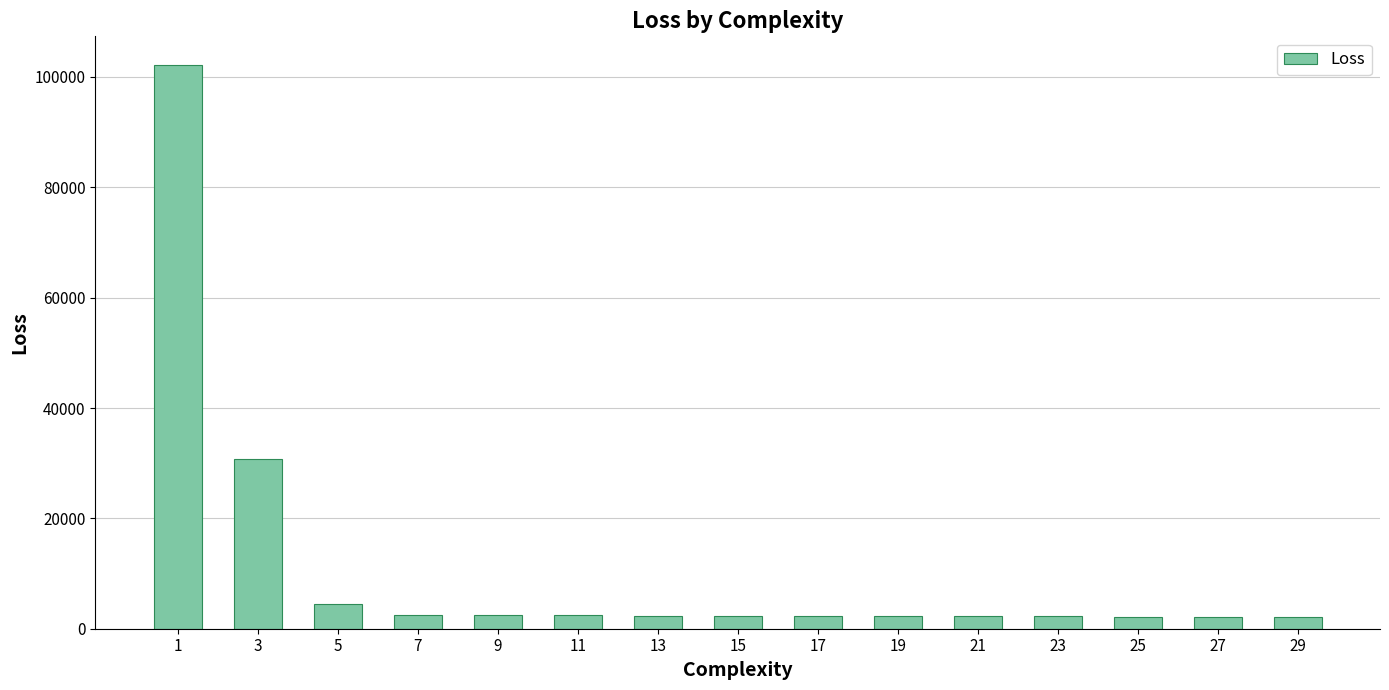

The value at 1 is 148102.1. True or false?

False